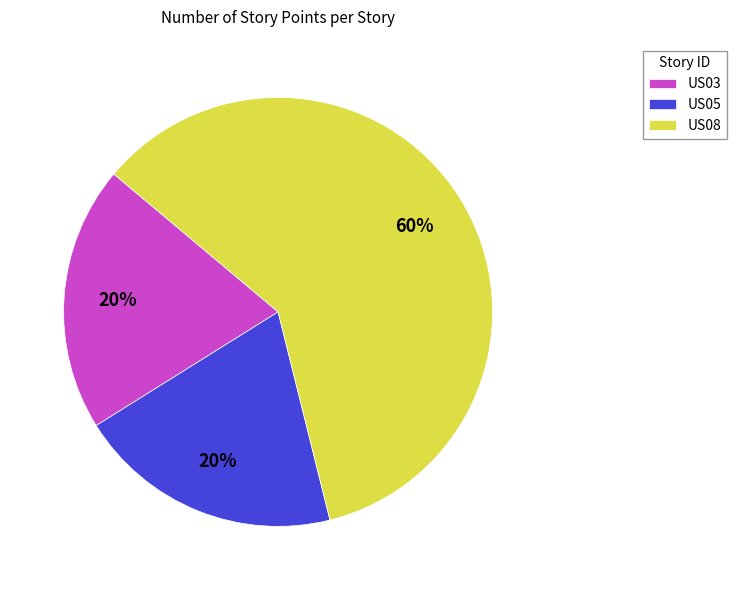

Is it true that US05 is 10% of the pie?

False